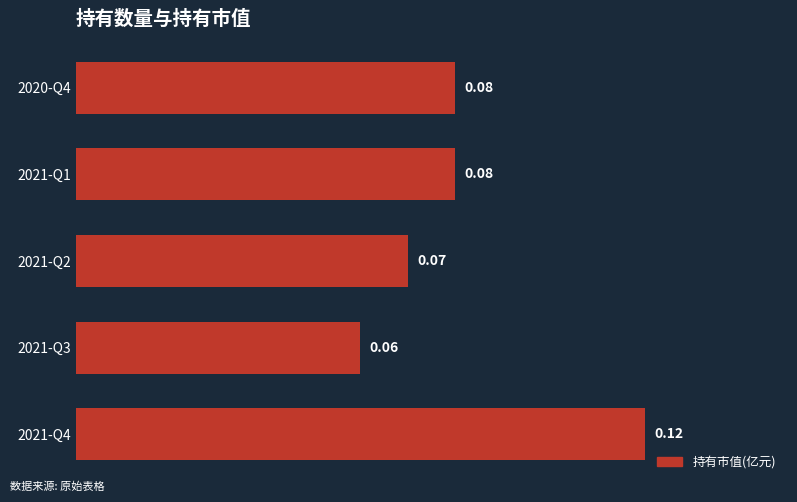

What is the sum of all values?

0.4